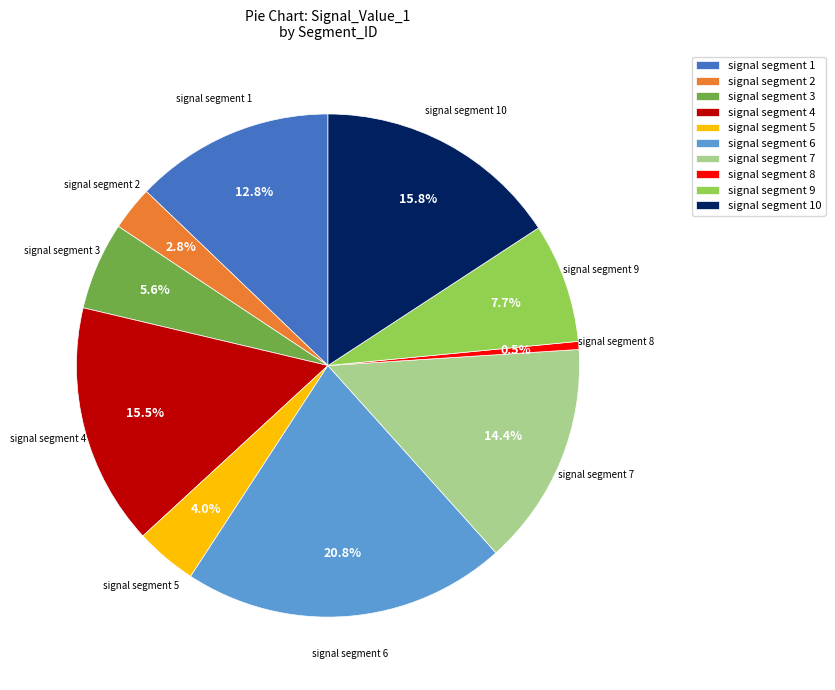

To the nearest percent, what is the average slice percentage?

10%